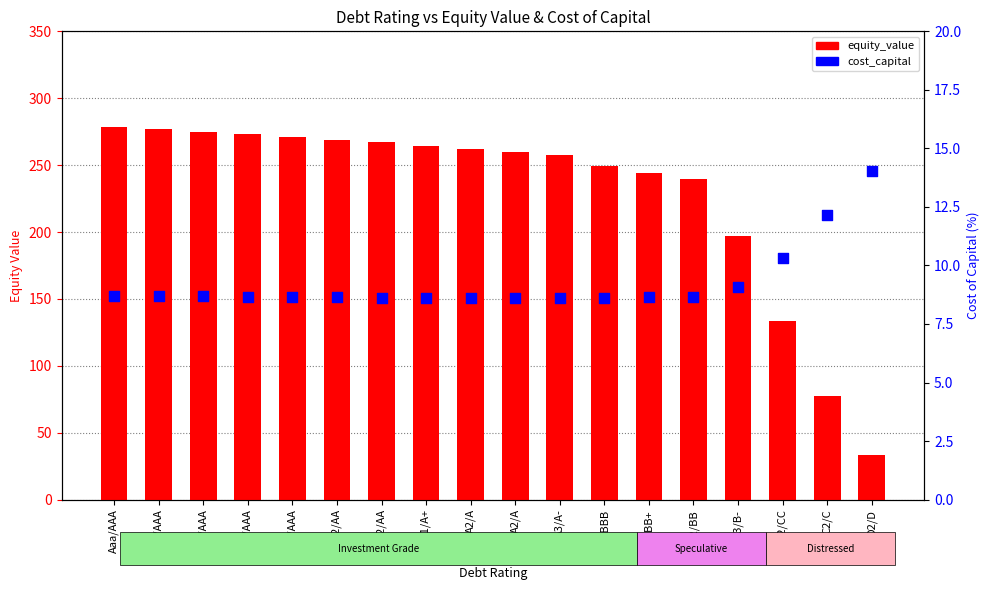

Which series has the widest spread of Y values?

equity_value